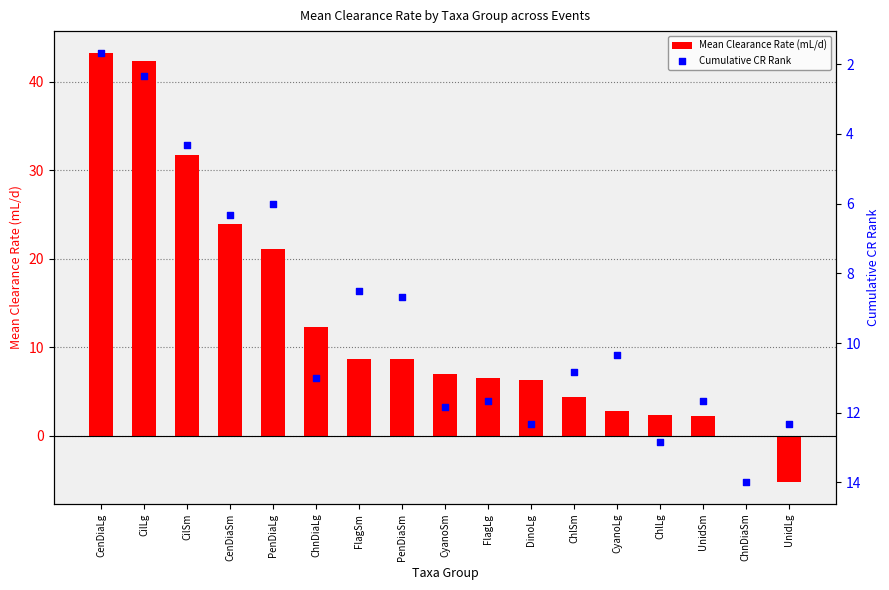

What is the total value across all series at CenDiaLg?

45.0